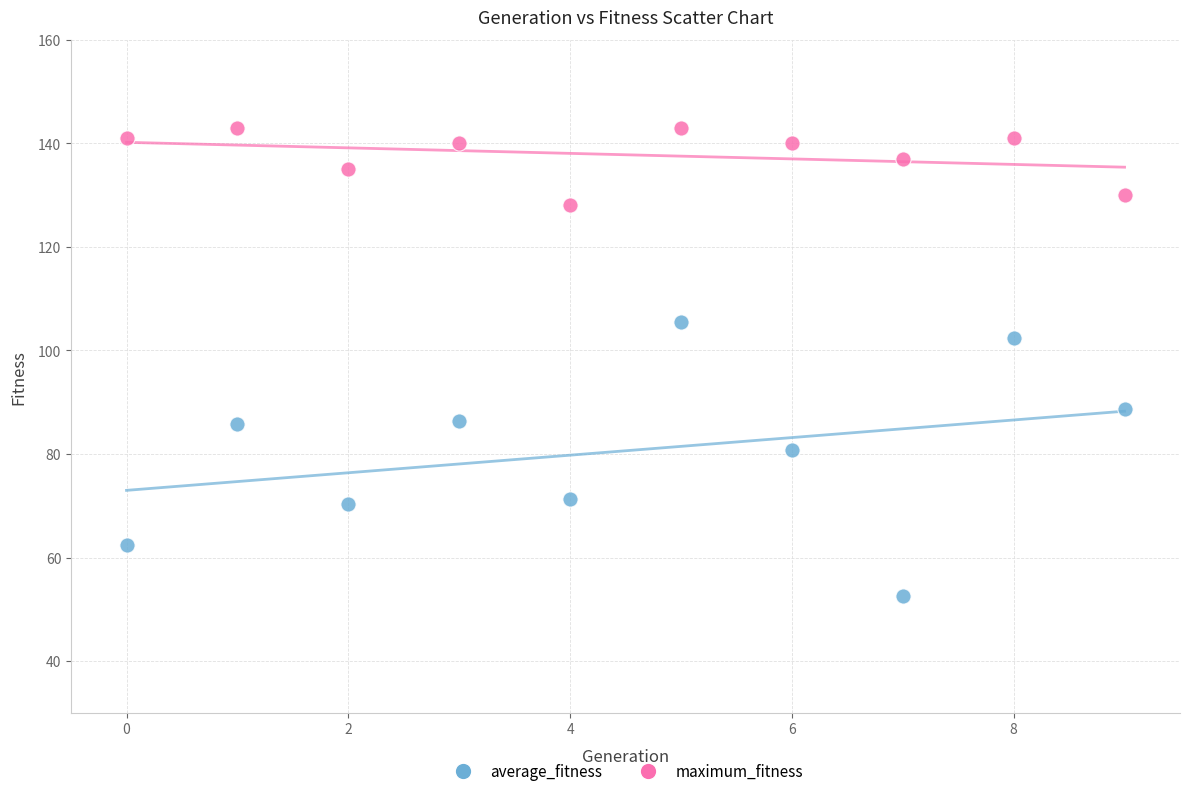

What are all the series names shown in the legend?

average_fitness, maximum_fitness